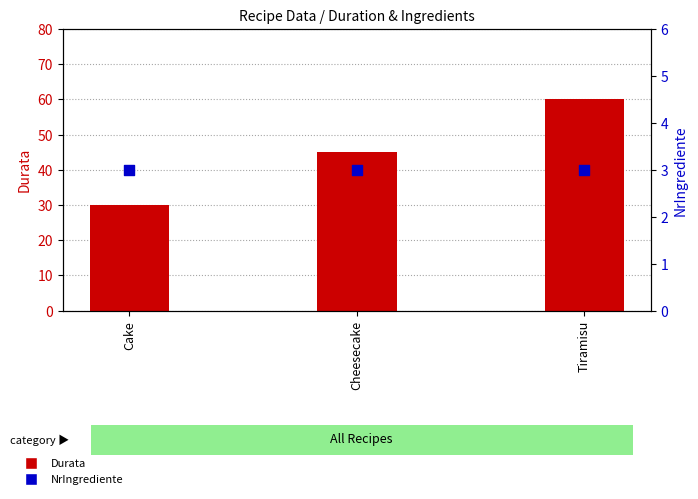

What are all the series names shown in the legend?

Durata, NrIngrediente